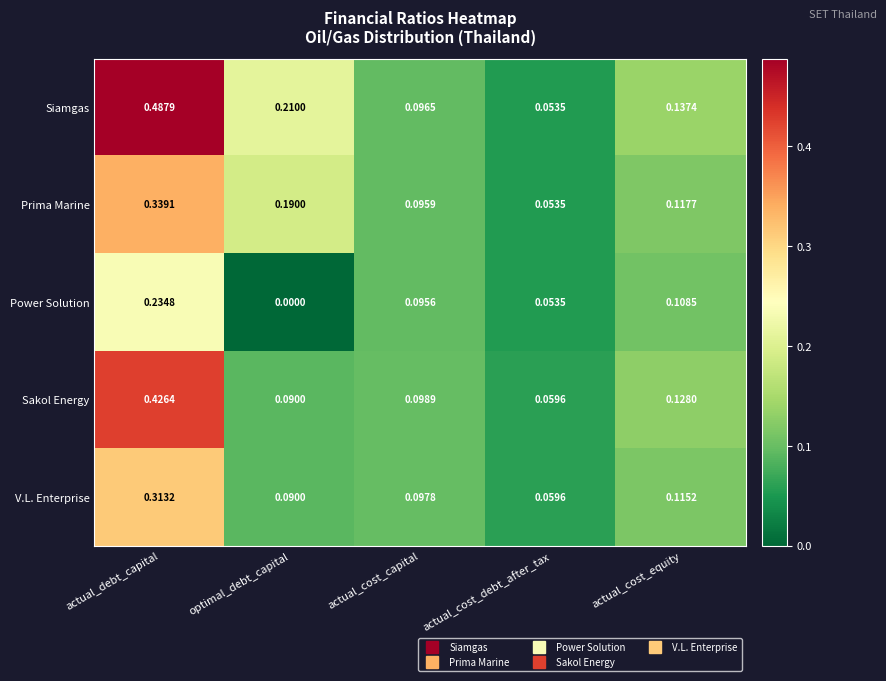

Which series has the widest spread of values?

Siamgas